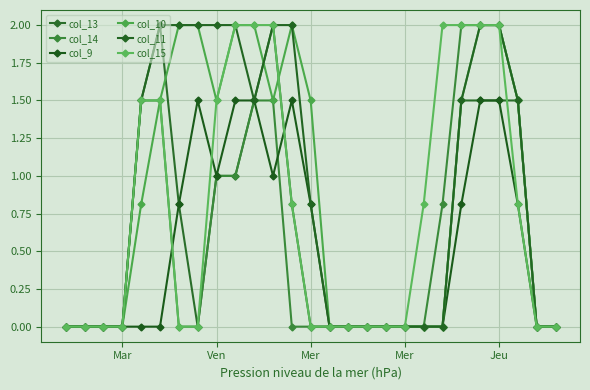

How many lines are shown in the chart?

6